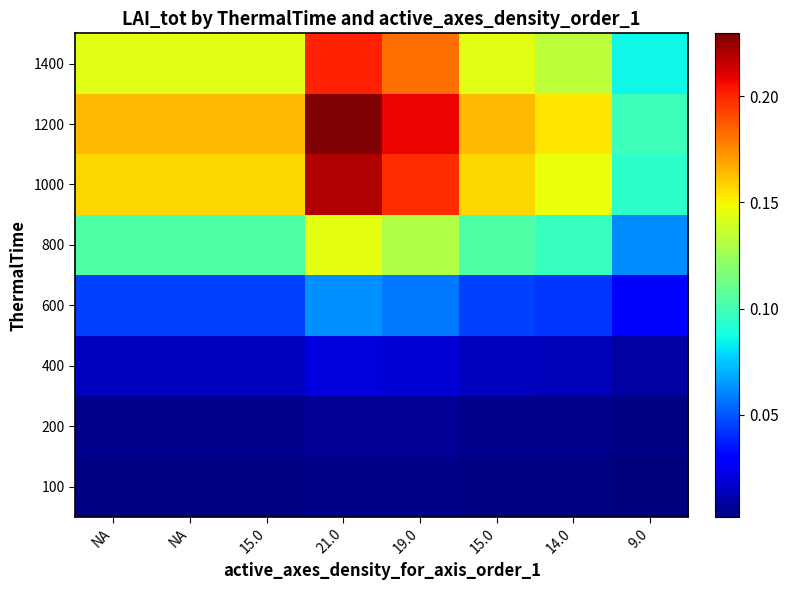

What is the maximum value shown in the chart?

0.2